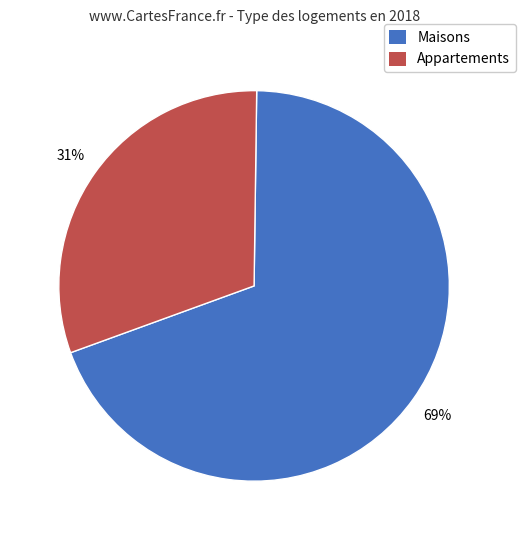

To the nearest percent, what portion does Maisons represent?

69%